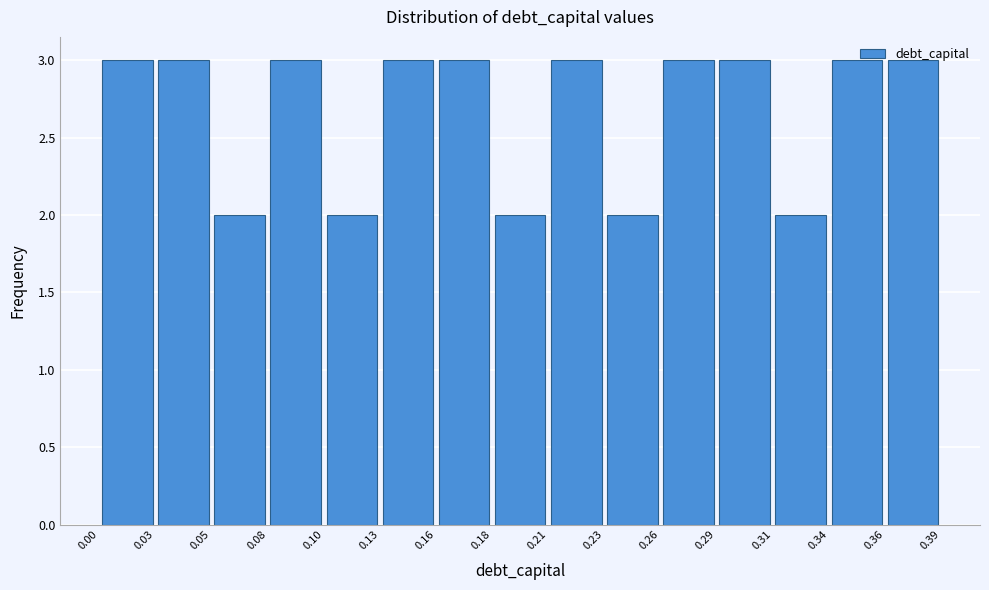

What is the height of the bar covering 0.05 to 0.08 on the x-axis? The values are not printed on the chart, so give them approximately, as read against the axis.

2